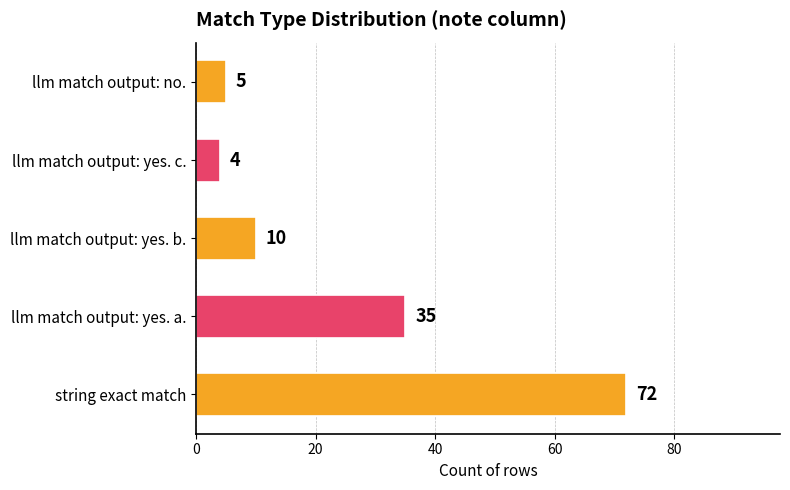

The chart shows a value of 5 at llm match output: no.. True or false?

True